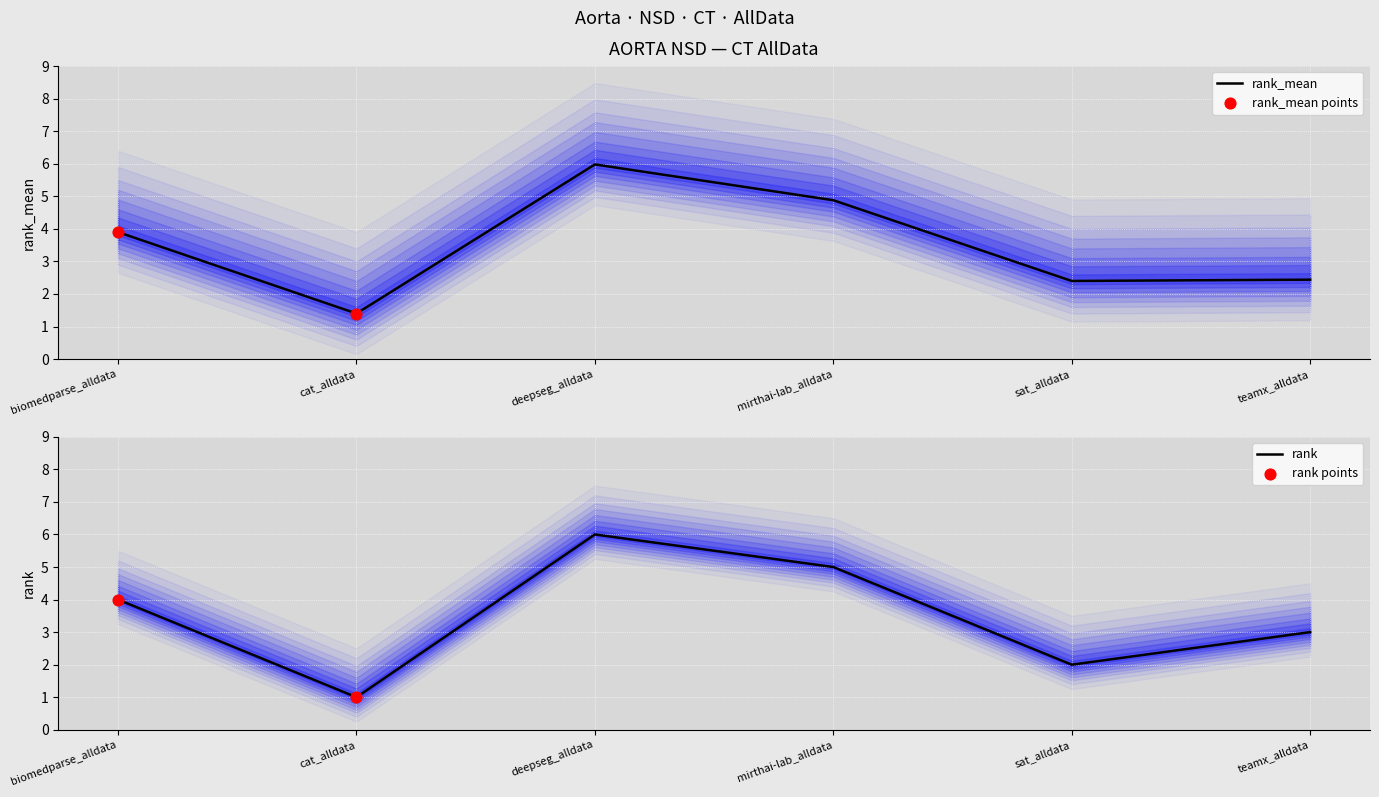

Which series has the largest total across all categories?

rank_mean